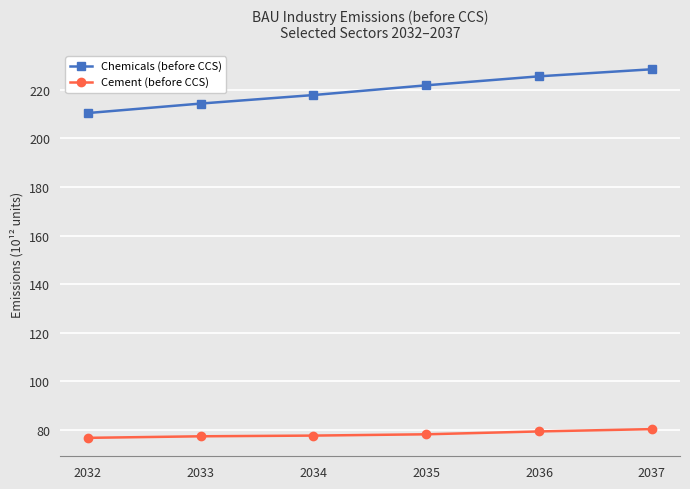

What is the total value across all series at 2032?

287.2